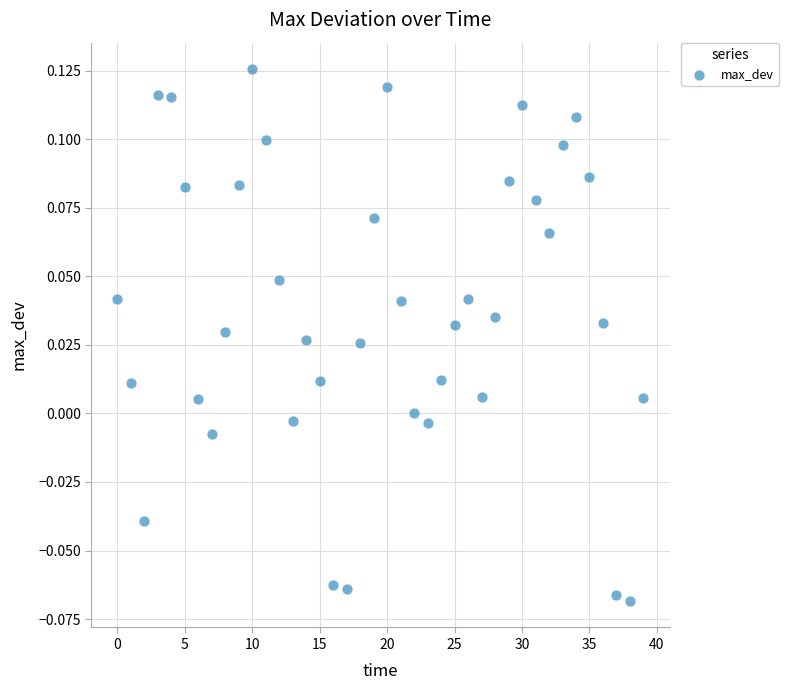

How many points are shown in the scatter plot?

40